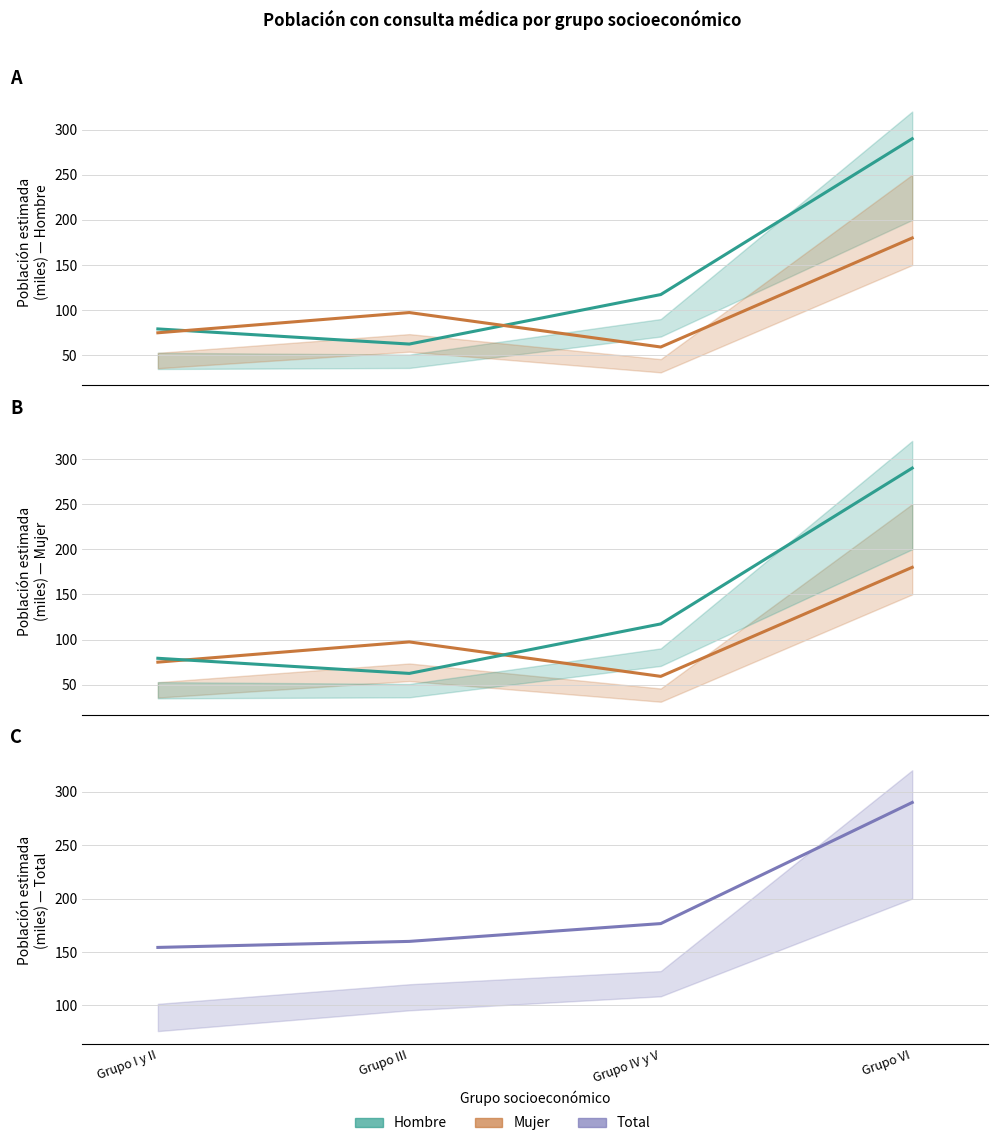

What are all the series names shown in the legend?

Hombre, Mujer, Total